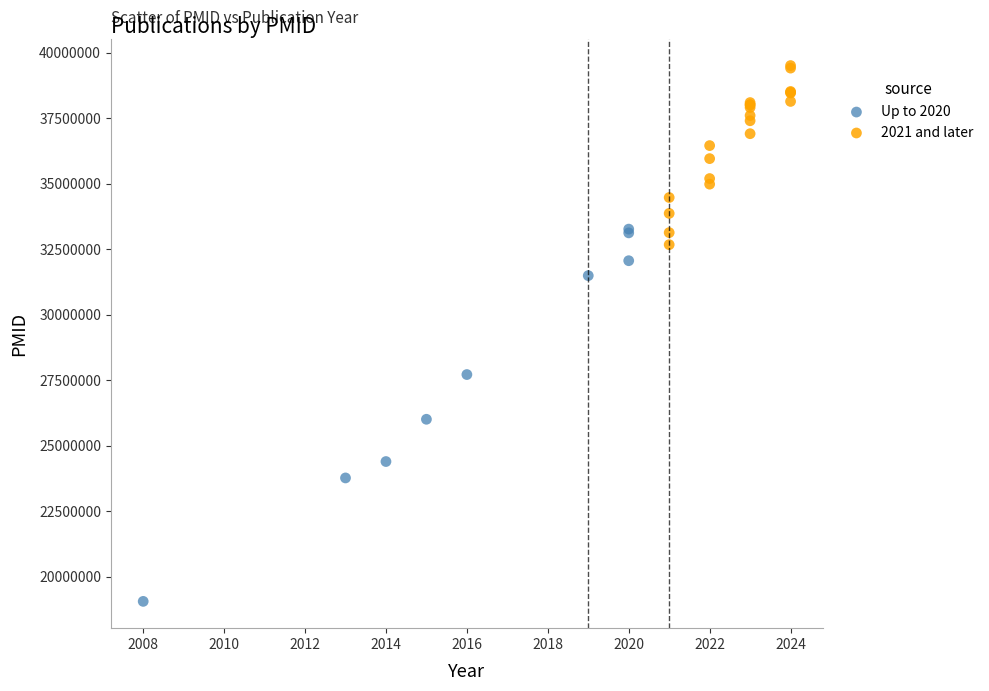

Which series contains the highest Y value?

2021 and later